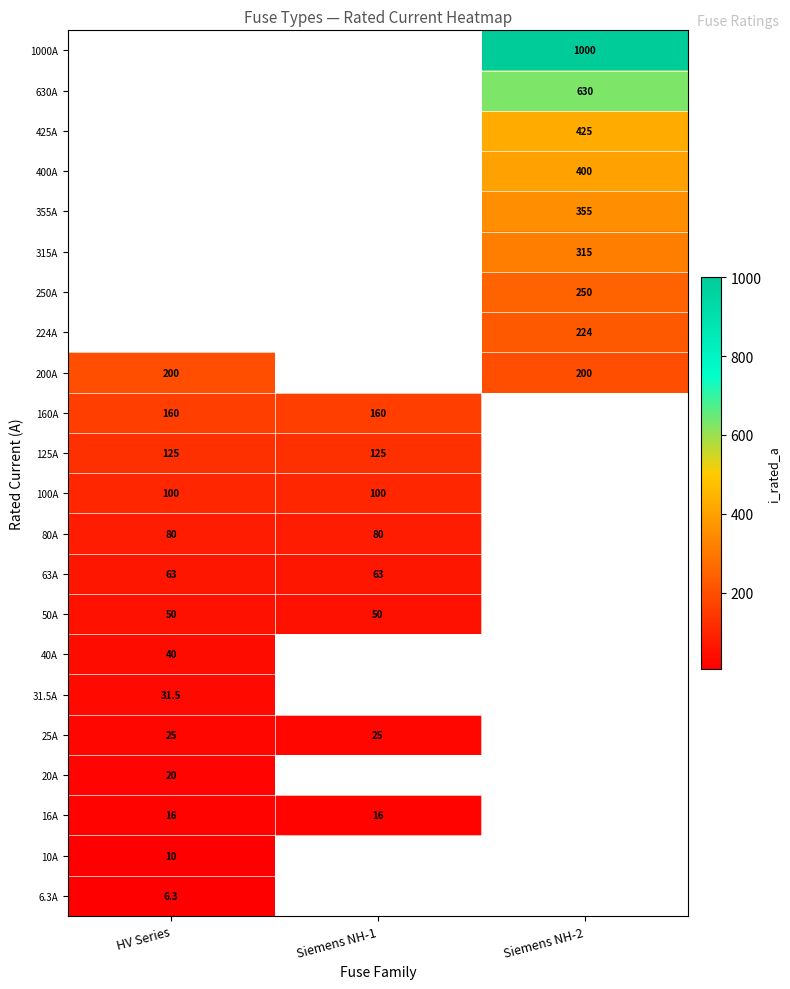

The 355A series shows 355.0 at Siemens NH-2. True or false?

True